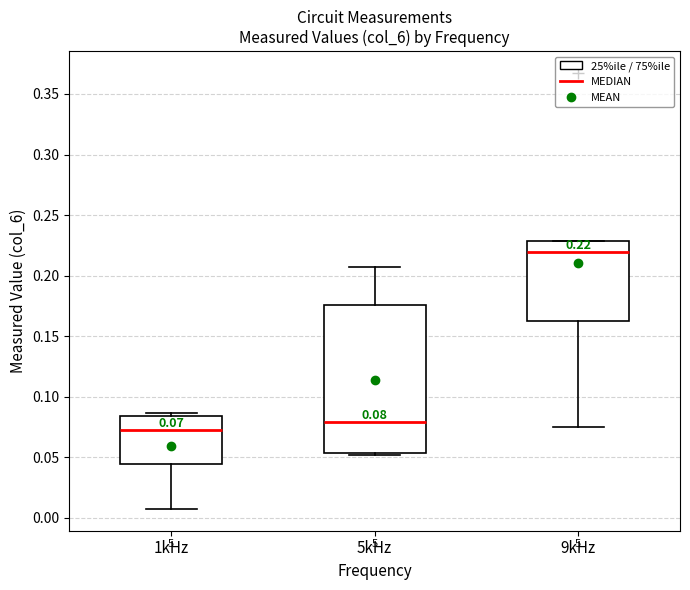

Which box's median line is the lowest?

1kHz